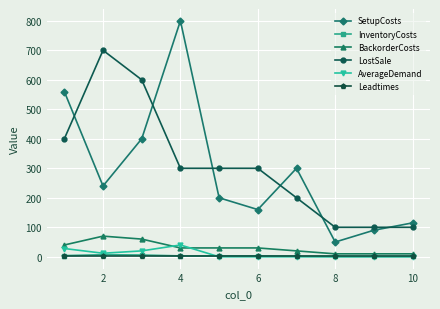

True or false: Leadtimes and SetupCosts intersect in this chart.

False